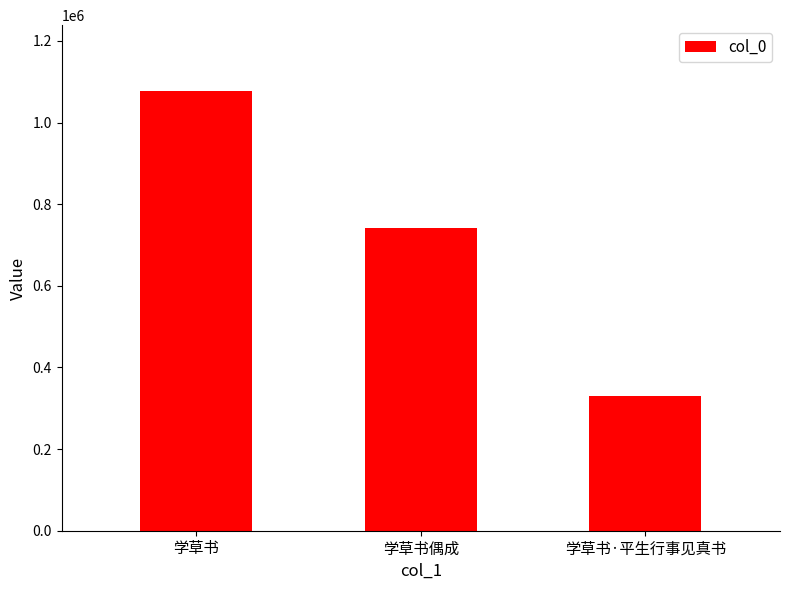

Read the value at 学草书.

1077129